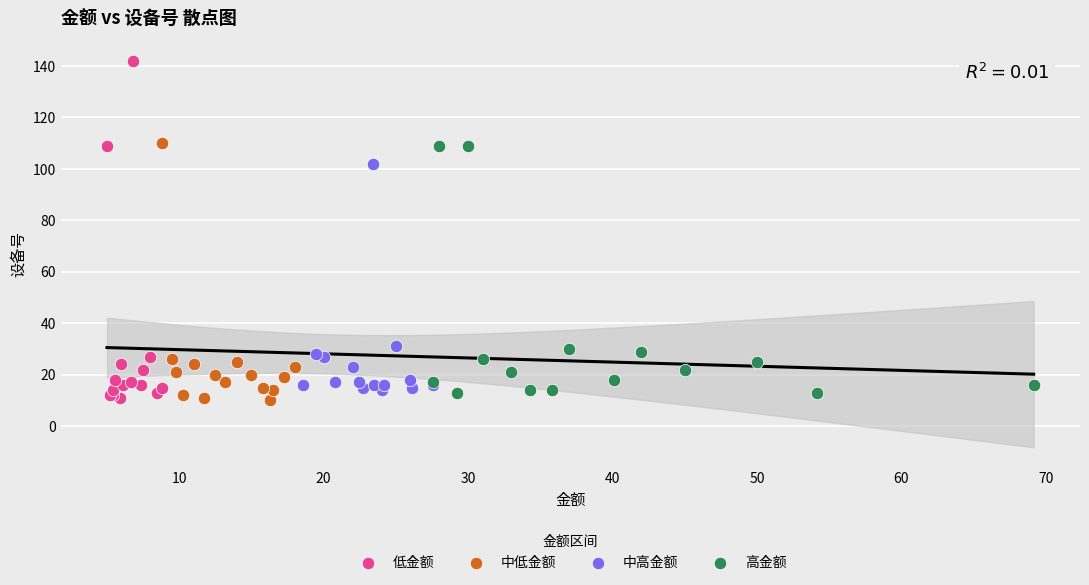

Which series has the widest spread of Y values?

低金额